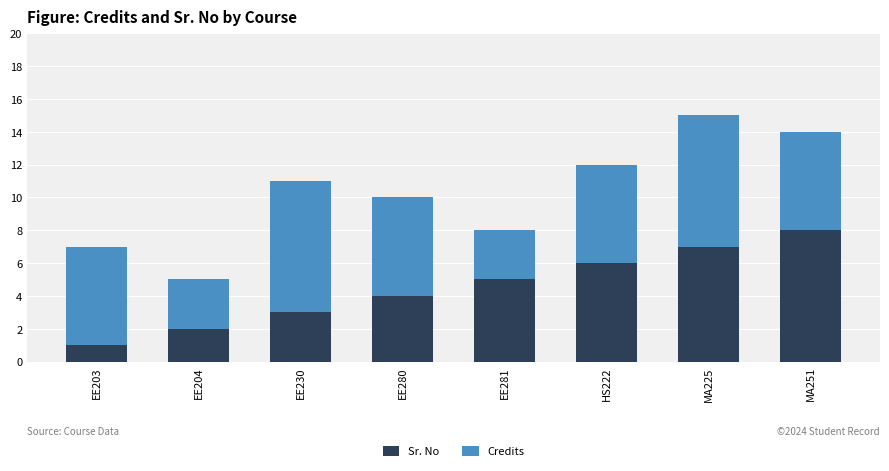

The Sr. No series shows 4 at EE280. True or false?

True